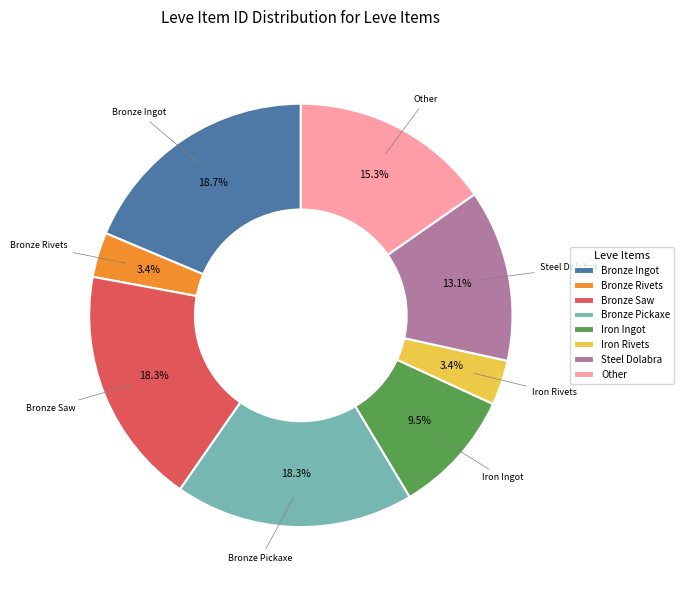

Is the sum of Bronze Rivets and Other greater than half?

No